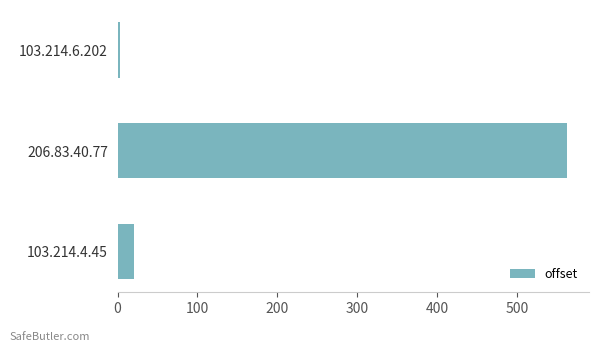

Which label corresponds to the largest value in the chart?

206.83.40.77